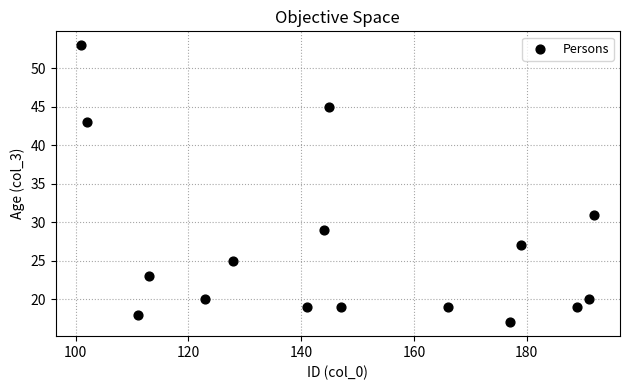

What is the range of X values (max minus min)?

91